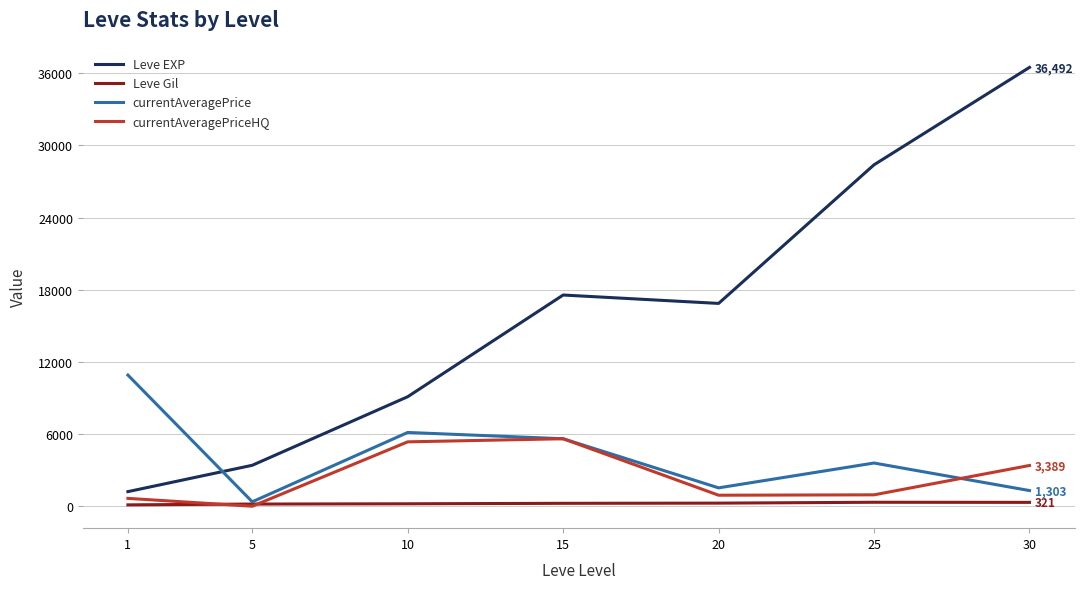

What is the total value across all series at 5?

3951.9